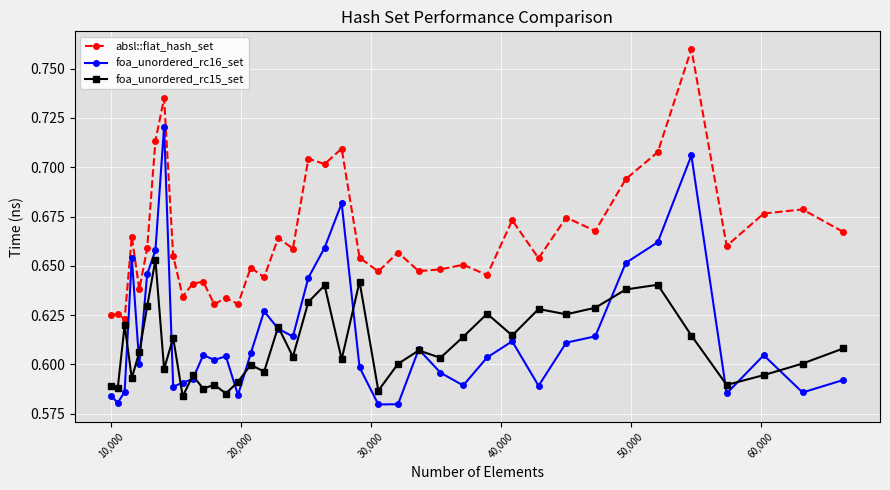

List the series in order of their peak value, highest first.

absl::flat_hash_set, foa_unordered_rc16_set, foa_unordered_rc15_set